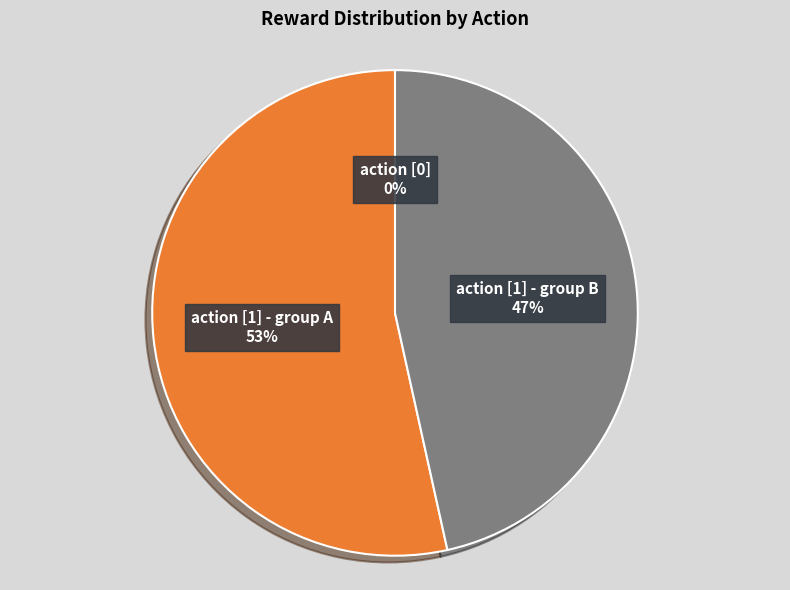

Which slice is the largest?

action [1] - group A